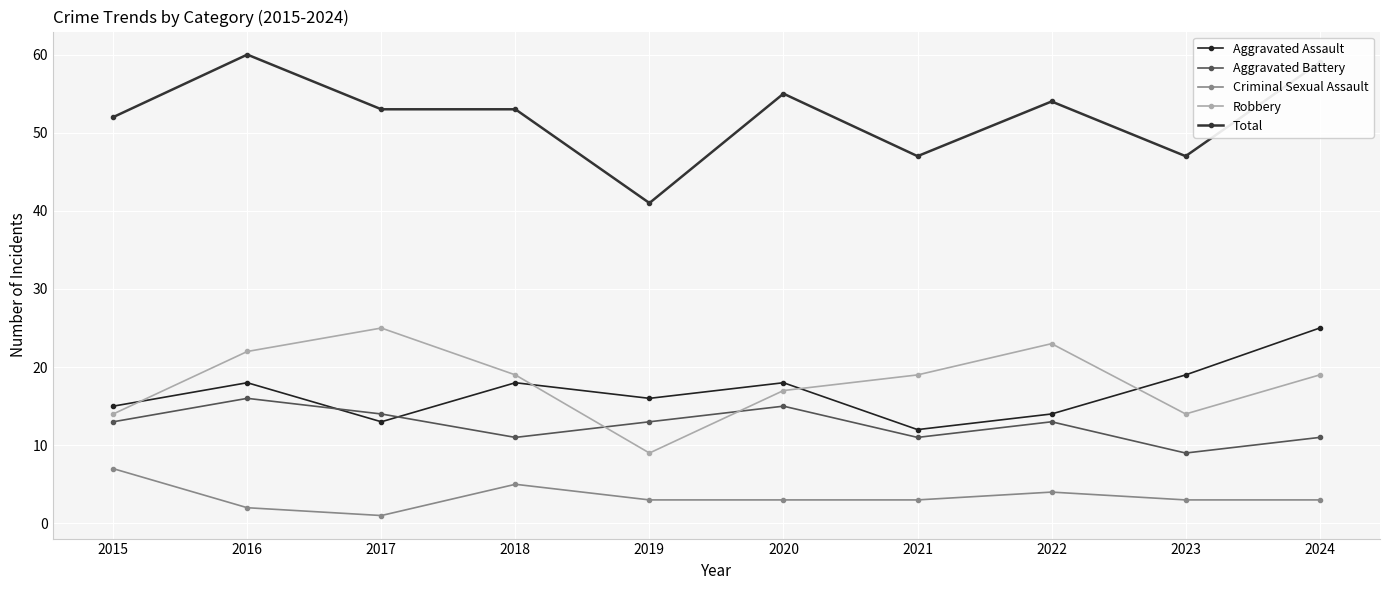

Reading left to right, list all the values displayed in this chart.

Aggravated Assault: 15	18	13	18	16	18	12	14	19	25
Aggravated Battery: 13	16	14	11	13	15	11	13	9	11
Criminal Sexual Assault: 7	2	1	5	3	3	3	4	3	3
Robbery: 14	22	25	19	9	17	19	23	14	19
Total: 52	60	53	53	41	55	47	54	47	59